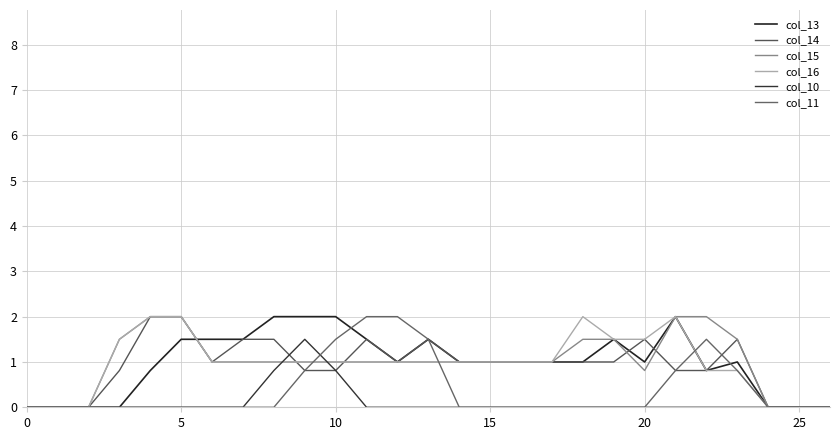

How many lines are shown in the chart?

6